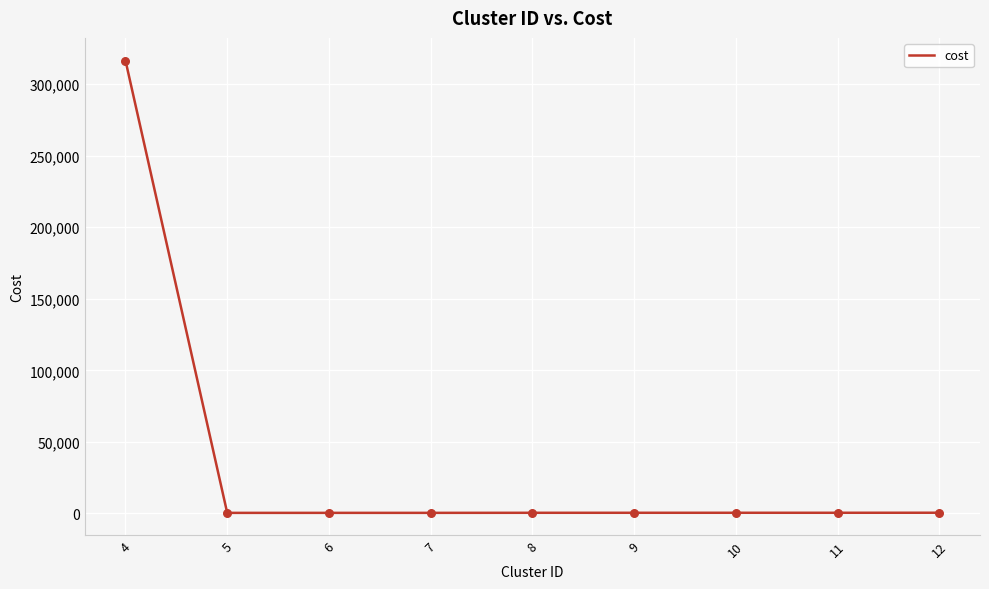

What is the change in value from 9 to 10?

+7.3